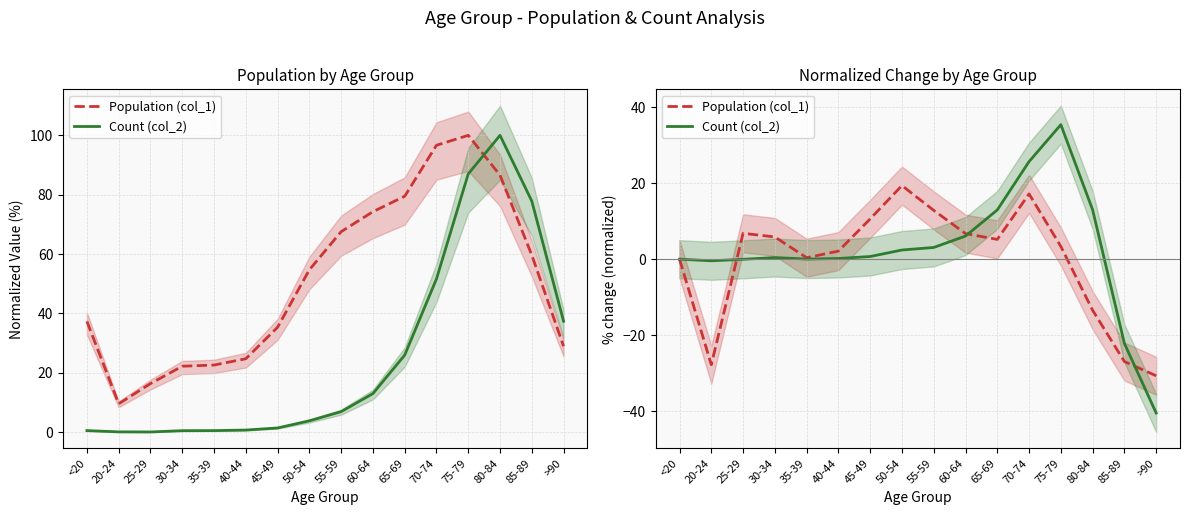

Where is the first local minimum for Count (col_2)?

20-24